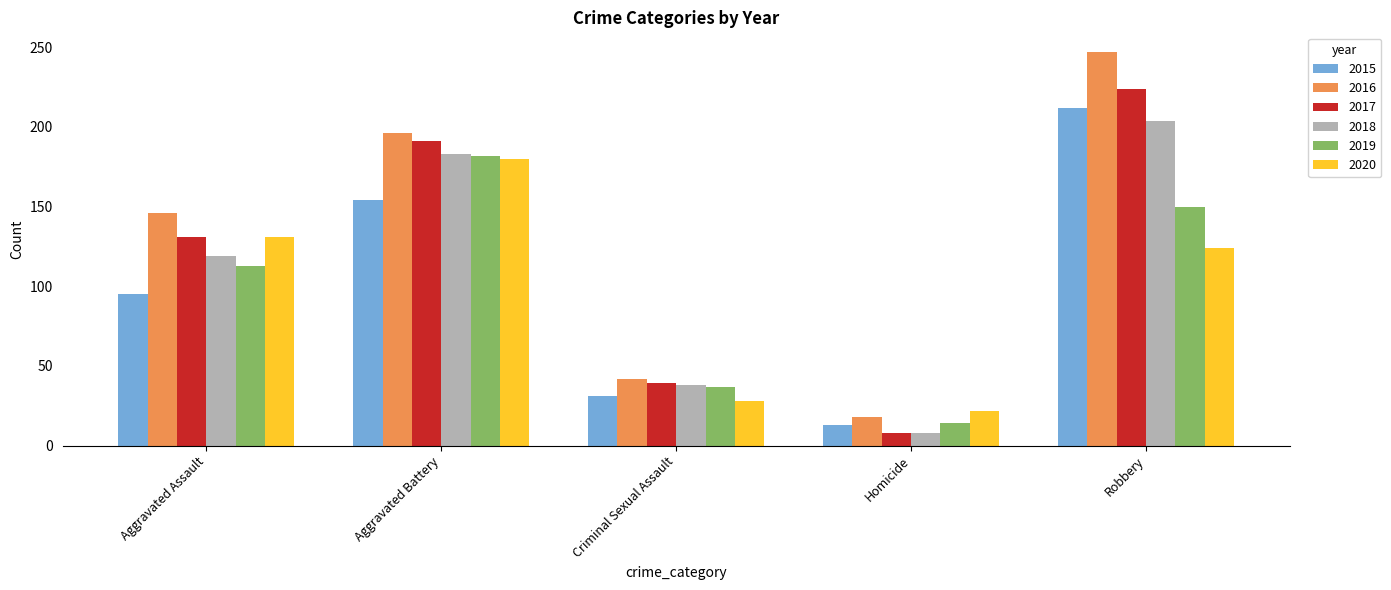

How many series are shown in this chart?

6